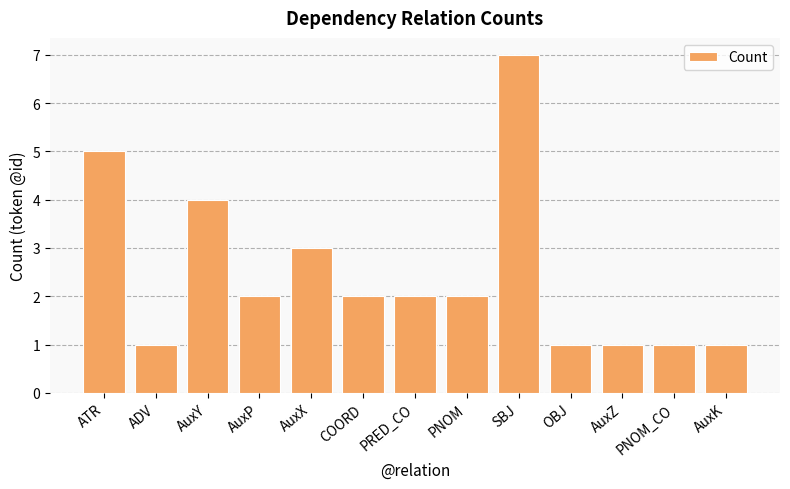

What is the sum of the values at ATR and PNOM?

7